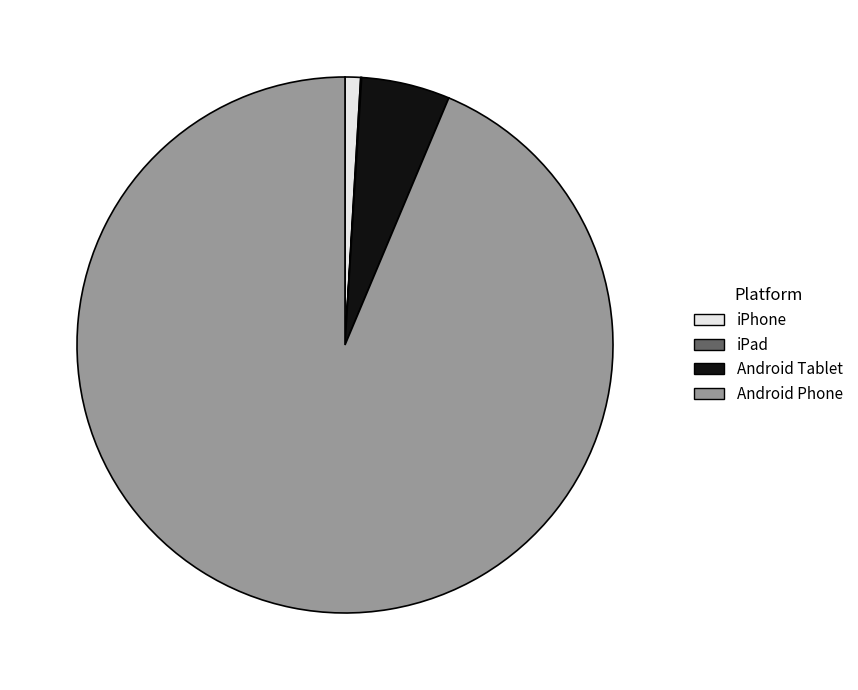

Which has a higher value, Android Tablet or Android Phone?

Android Phone